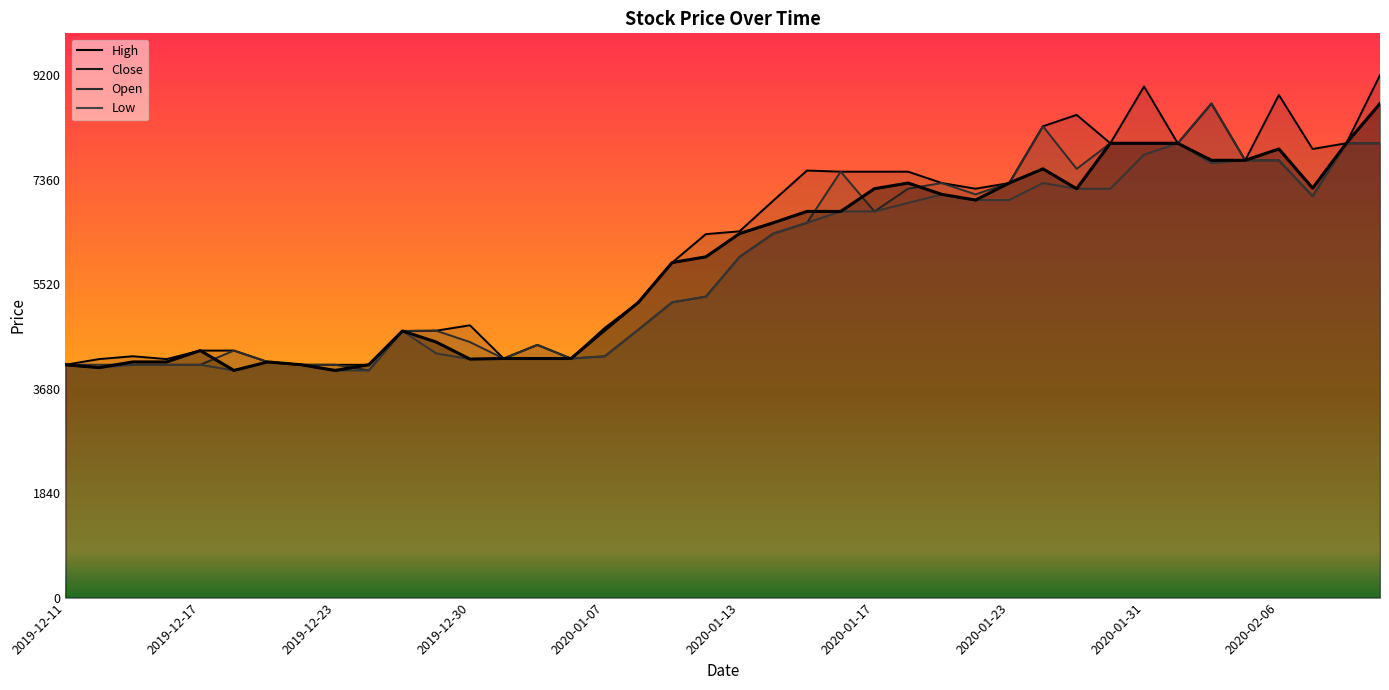

What is the difference between the maximum and minimum values in the Close series?

4700